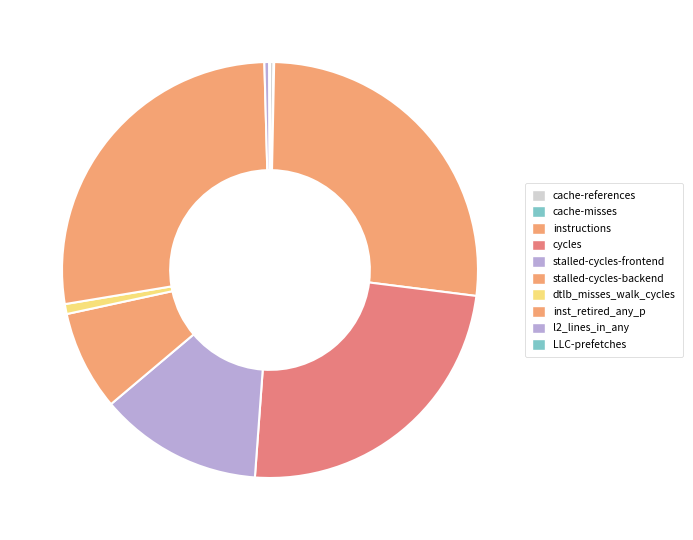

Is dtlb_misses_walk_cycles the majority of the pie?

No